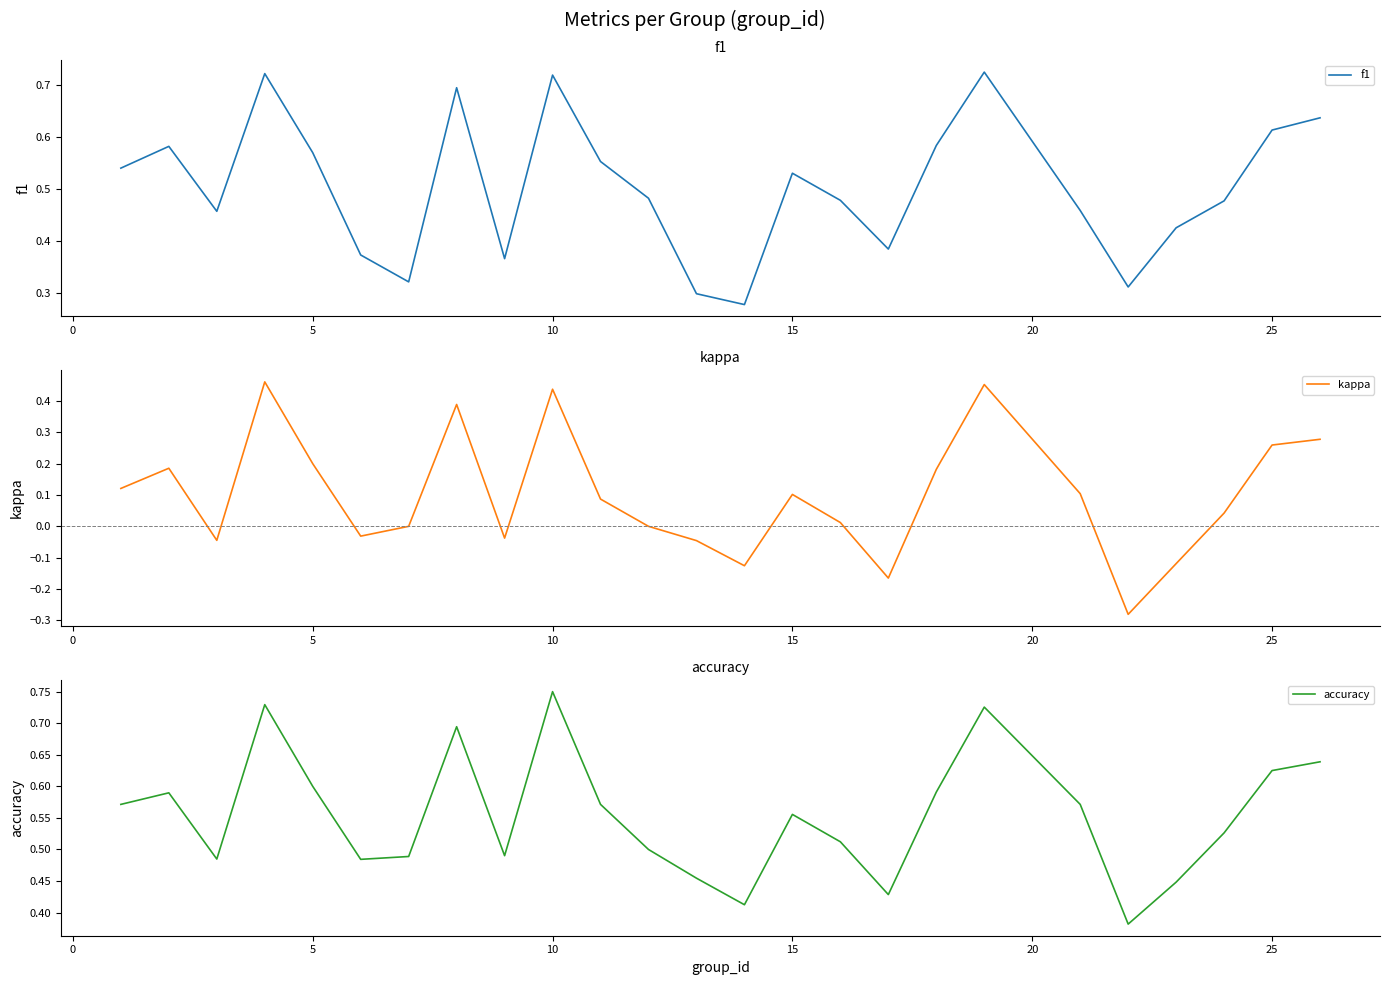

What is the difference between the maximum and minimum values in the accuracy series?

0.4